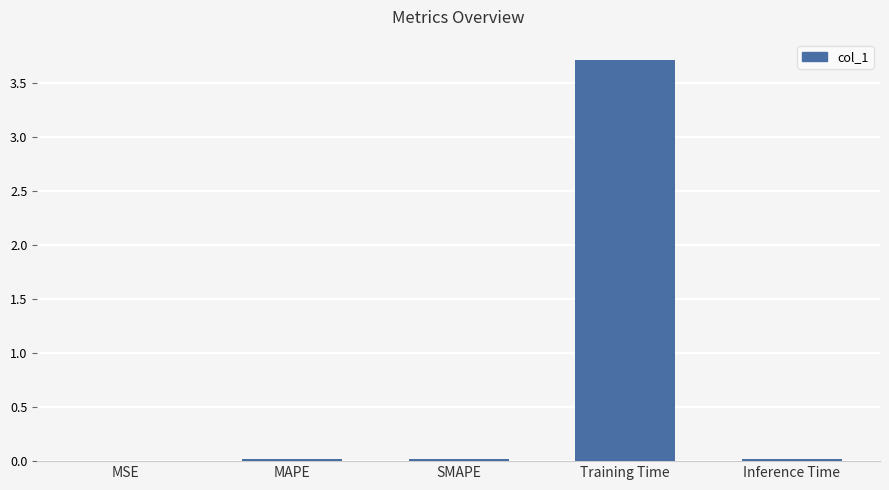

At which category does the chart reach its peak across all series?

Training Time